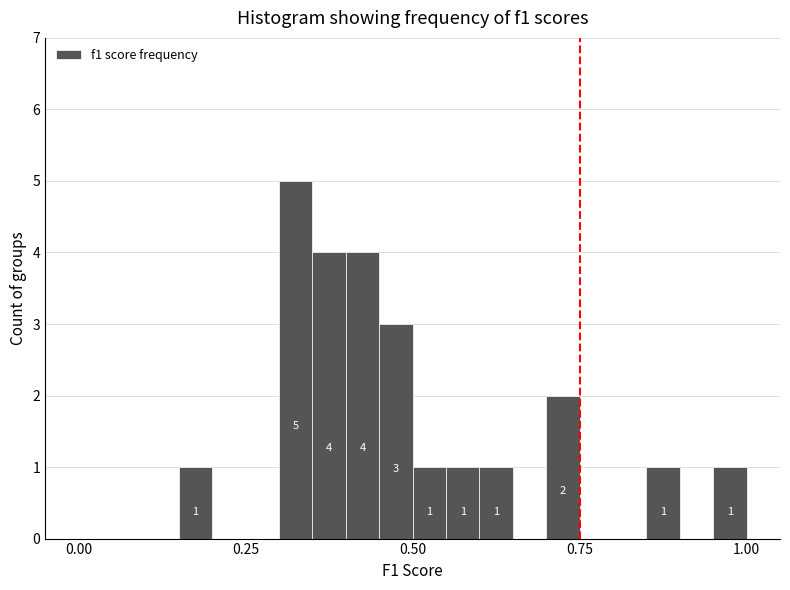

Read against the x-axis, roughly where is the centre of the tallest bar?

0.35